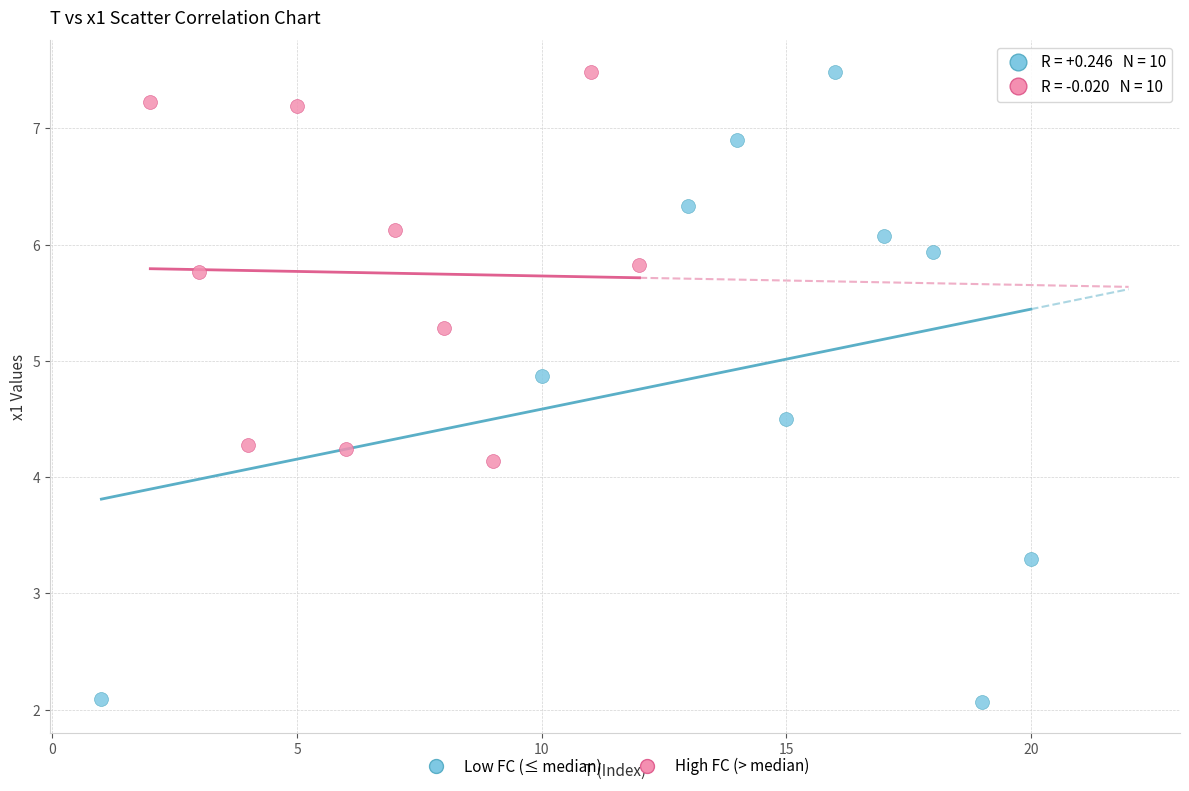

Which series contains the lowest Y value?

Low FC (≤ median)